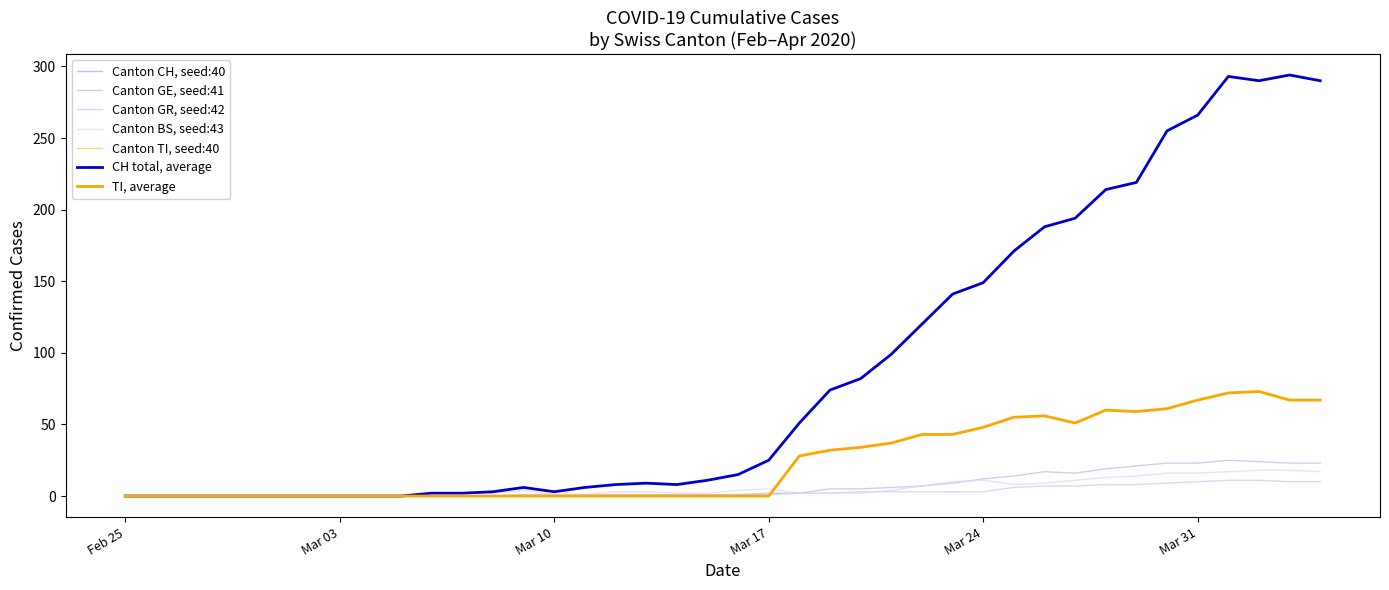

At which category is the sum across all series the highest?

2020-04-01